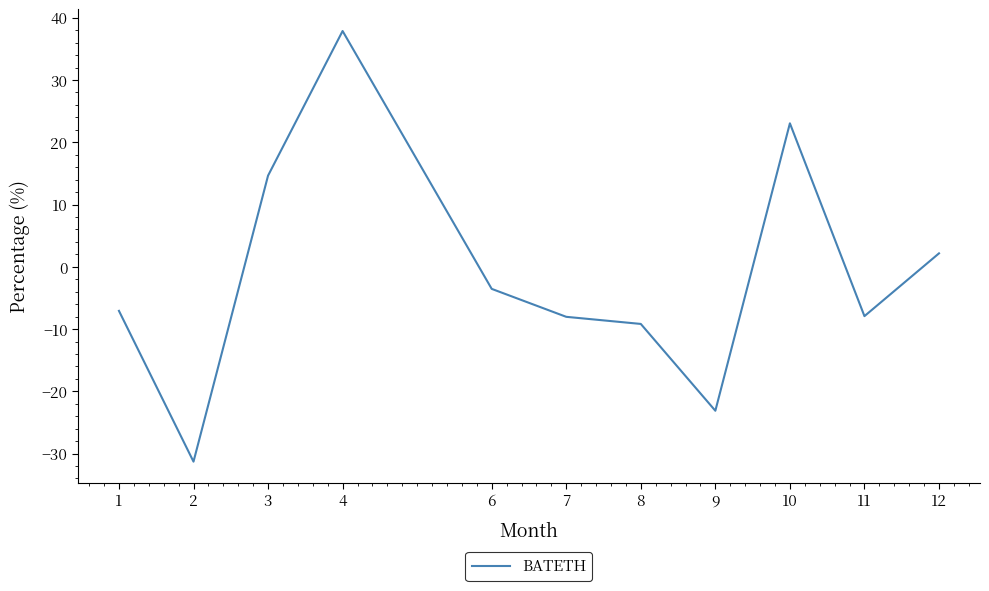

How many interior local peaks (higher than both neighbors) does the data have?

2